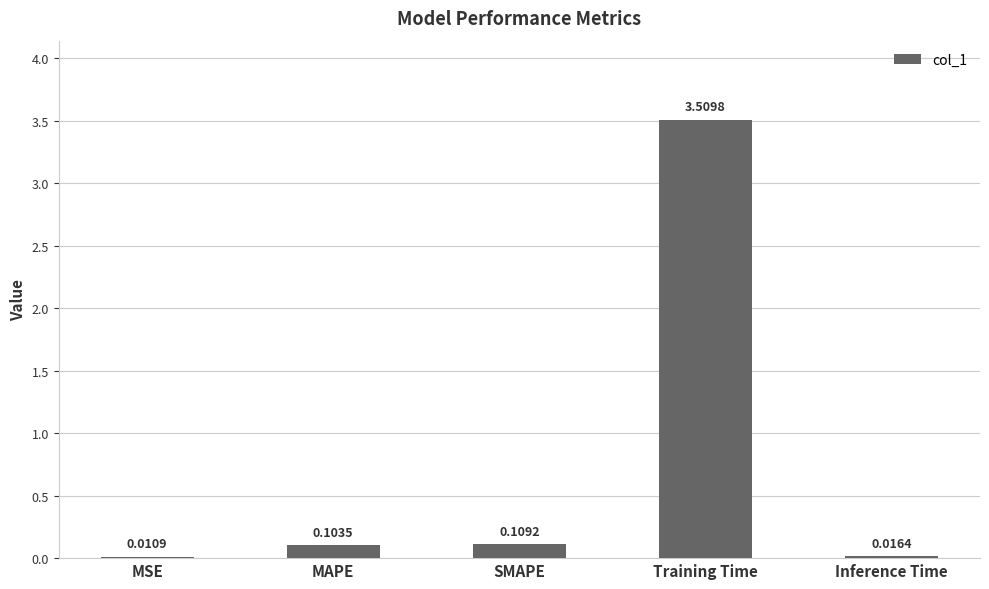

Which has a higher value, SMAPE or MSE?

SMAPE